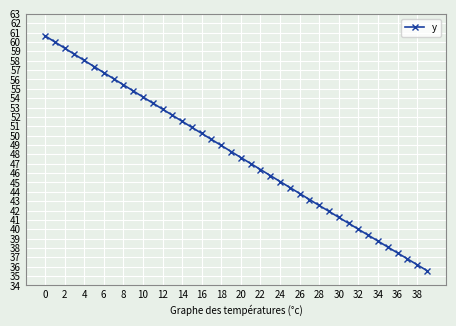

Reading right to left, list all the values displayed in this chart.

35.6	36.2	36.8	37.5	38.1	38.7	39.4	40.0	40.6	41.3	41.9	42.5	43.2	43.8	44.5	45.1	45.7	46.4	47.0	47.7	48.3	49.0	49.6	50.2	50.9	51.5	52.2	52.8	53.5	54.1	54.8	55.4	56.1	56.7	57.4	58.0	58.7	59.4	60.0	60.7